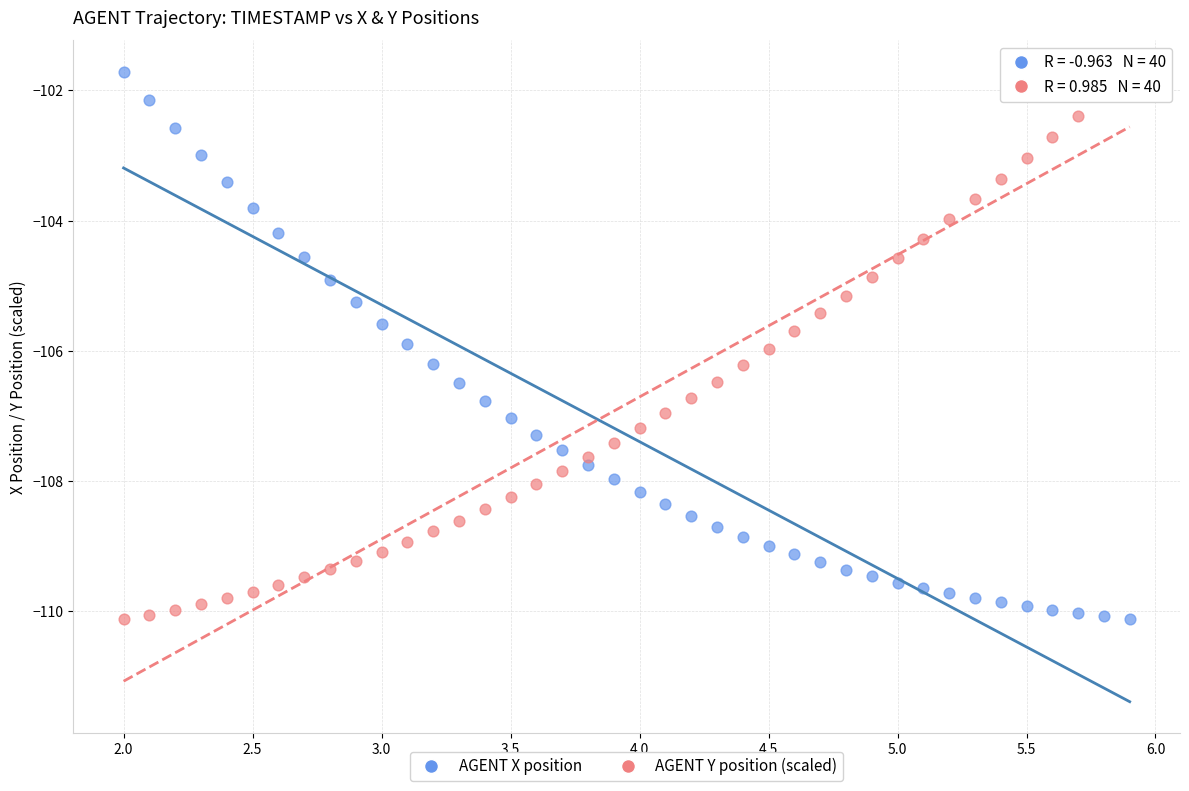

Across all data points, what is the range of Y values (max minus min)?

8.4